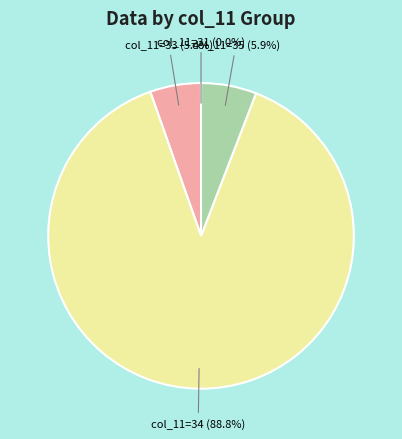

How much of the chart is everything except col_11=33?

94.6%